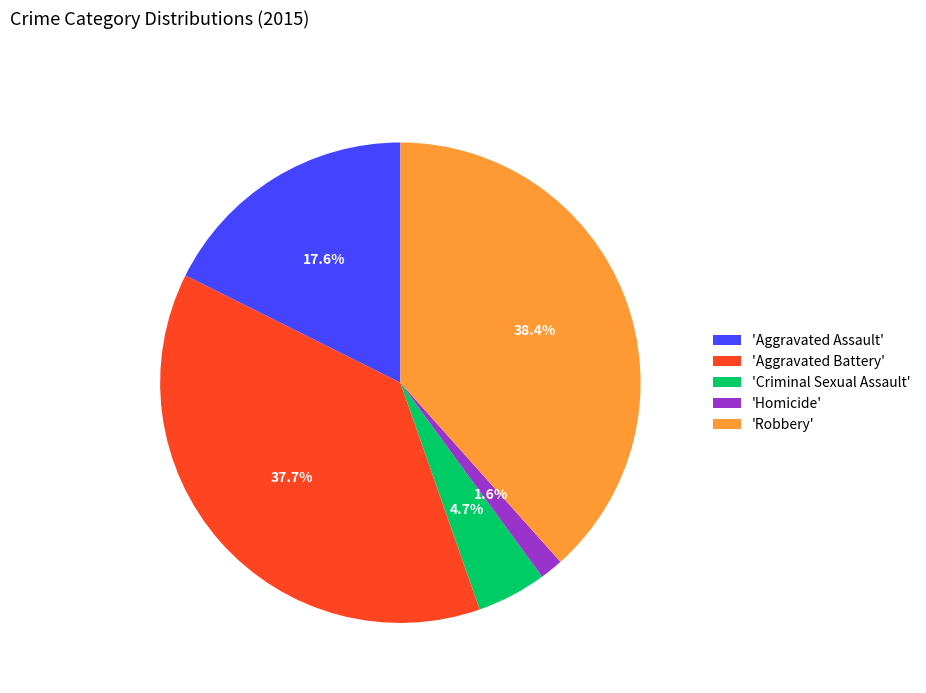

Is there a majority slice in this chart?

No